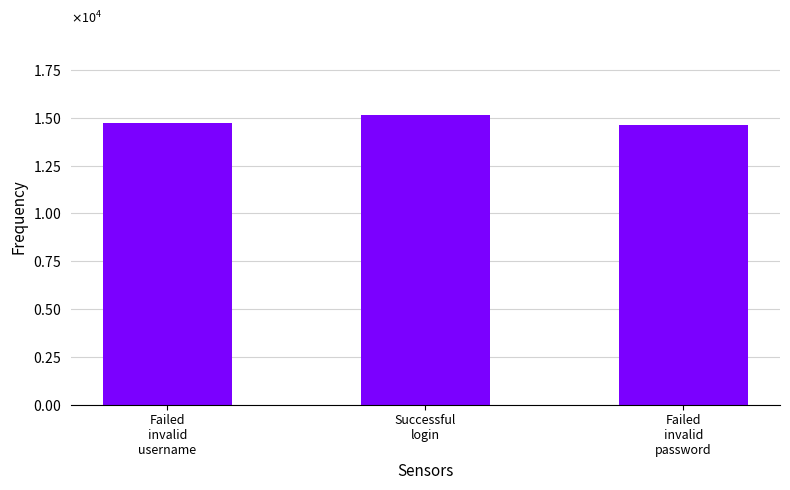

Does the chart contain any negative values?

No